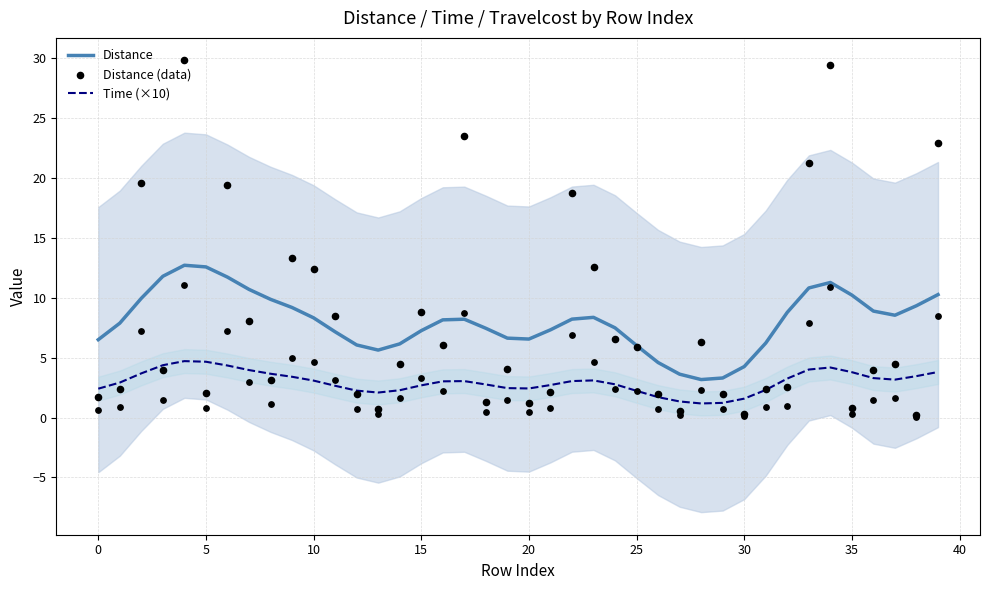

Which series reaches the minimum Y coordinate?

Distance (data)